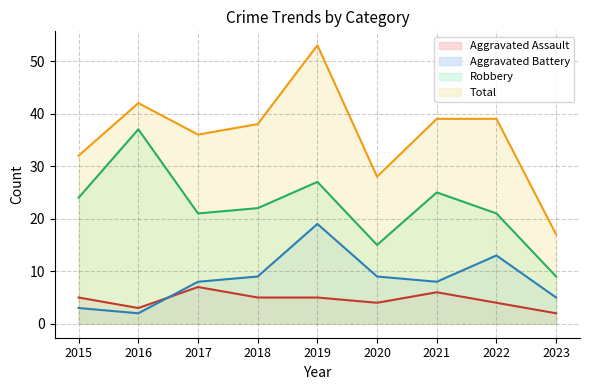

What are all the series names shown in the legend?

Aggravated Assault (line), Aggravated Battery (line), Robbery (line), Total (line)